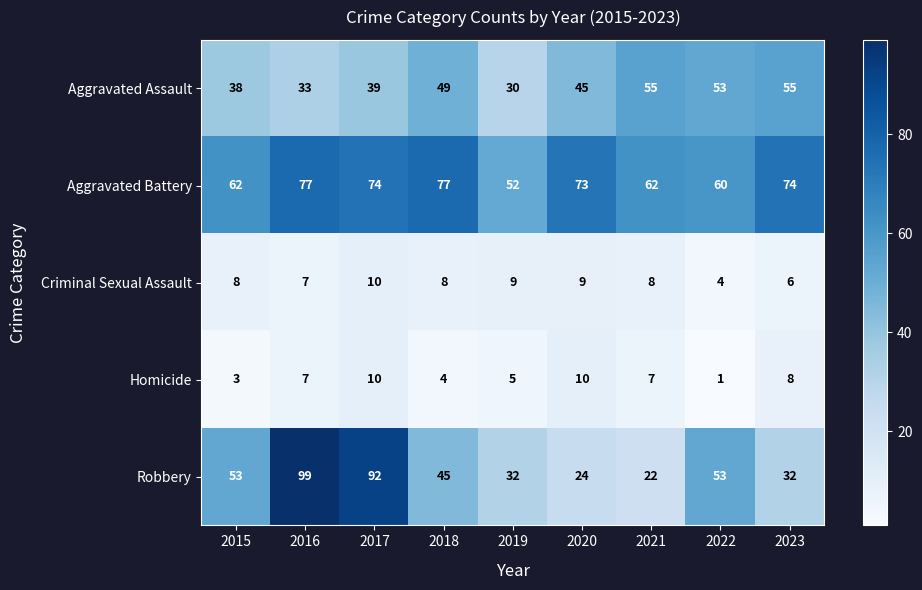

Which category has the lowest value in the Criminal Sexual Assault series?

2022